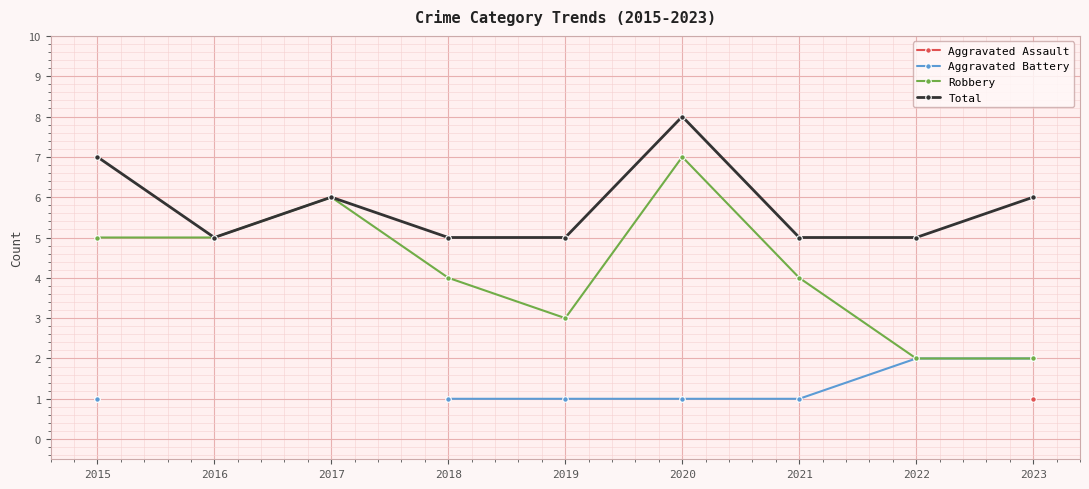

True or false: Aggravated Battery and Aggravated Assault intersect in this chart.

False